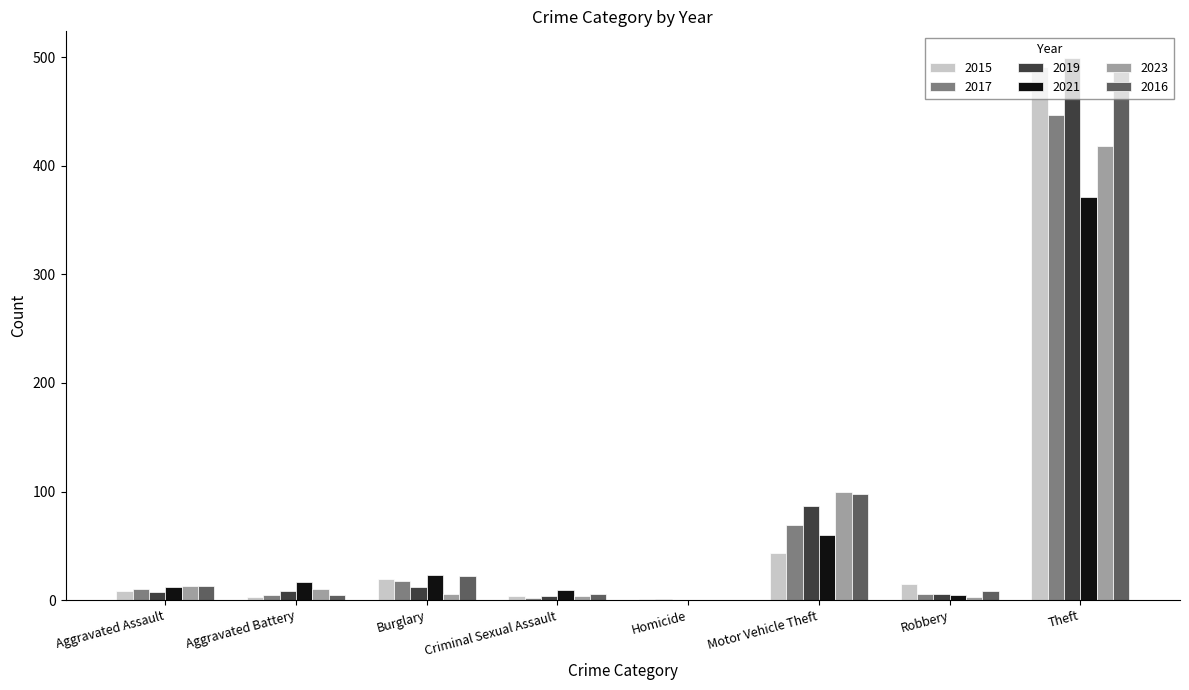

At which category is the sum across all series the highest?

Theft